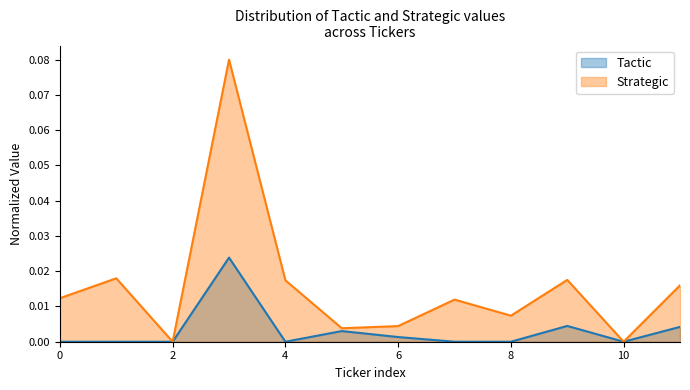

List the series in order of their overall mean, highest first.

Strategic, Tactic